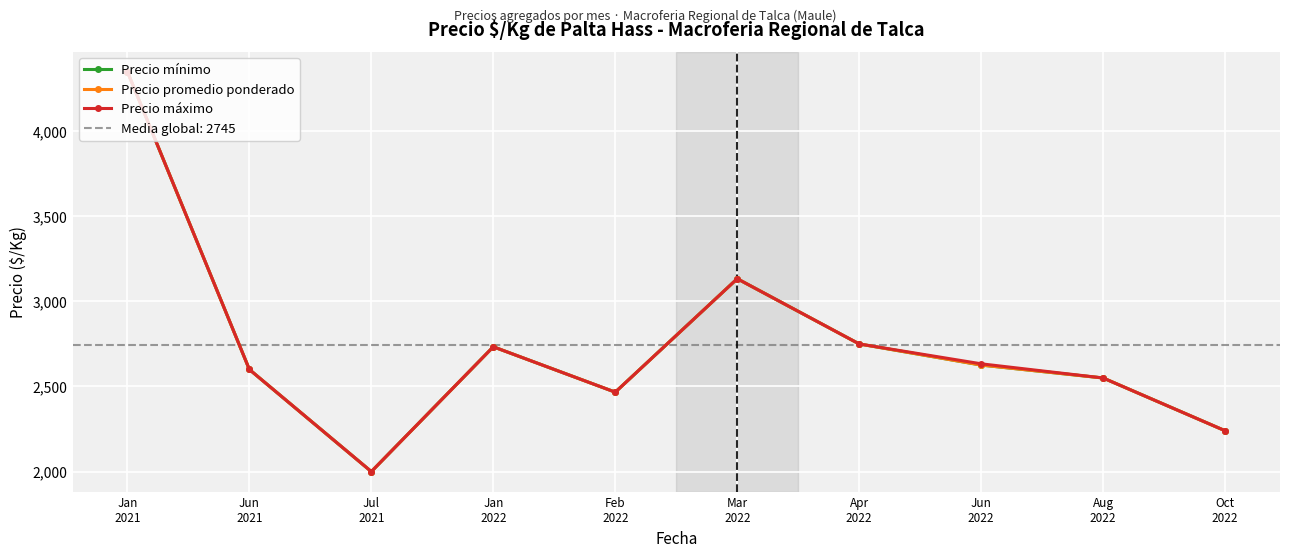

What position from the left is Feb
2022?

5